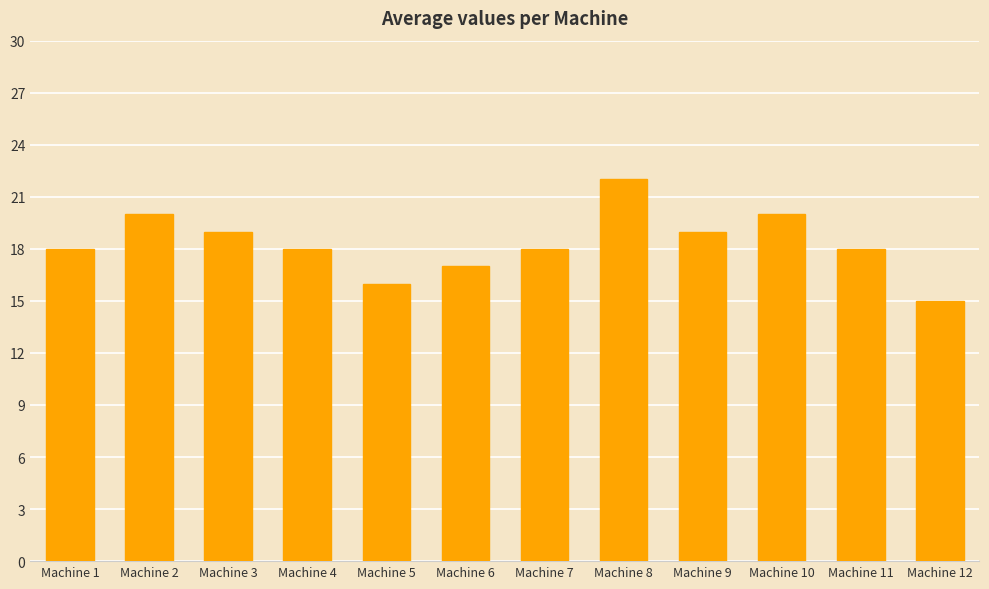

The value at Machine 7 is 24. True or false?

False